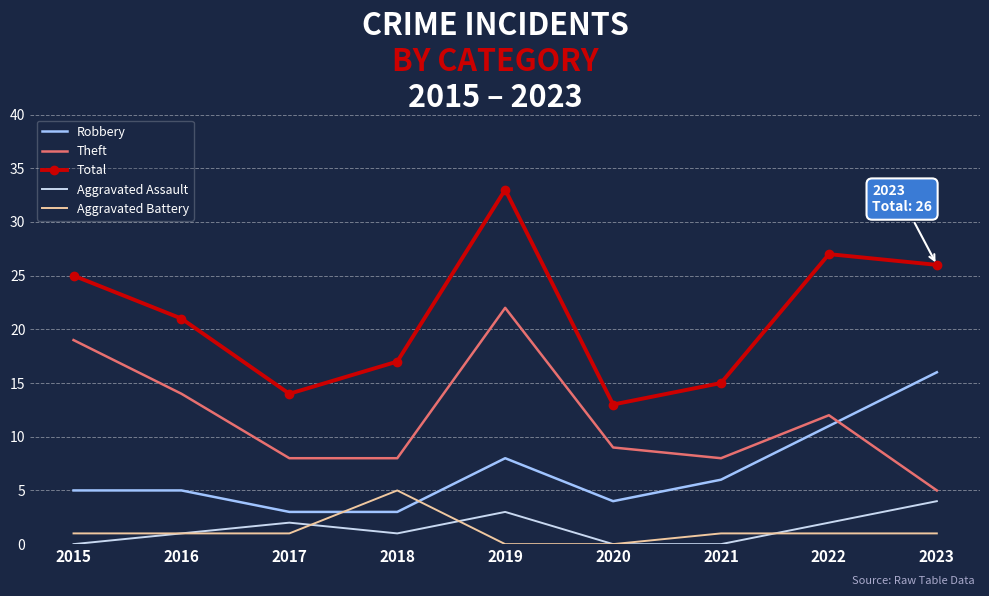

The value of Robbery at 2017 is 1. True or false?

False